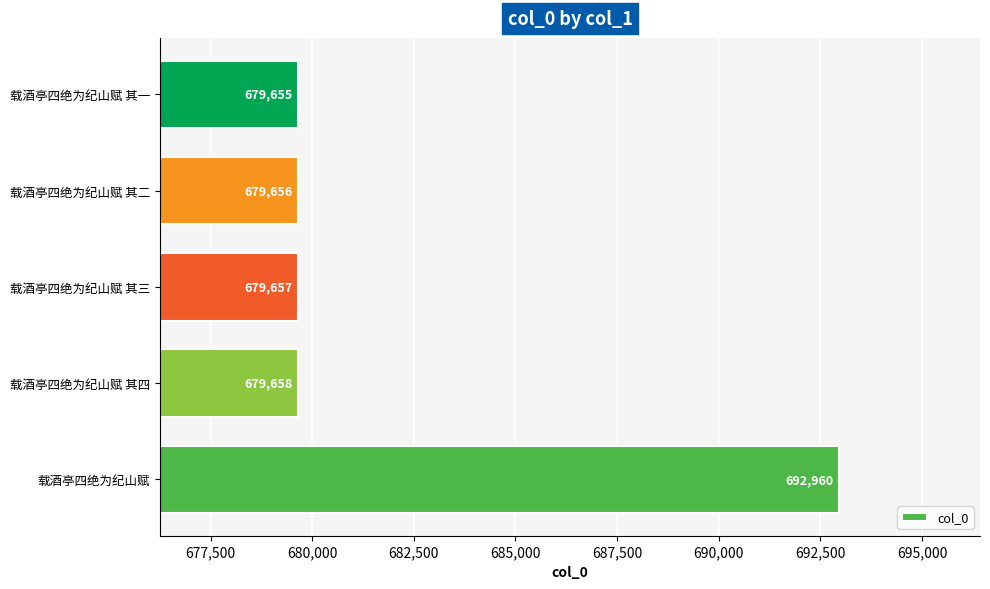

How many data points are less than 679657?

2